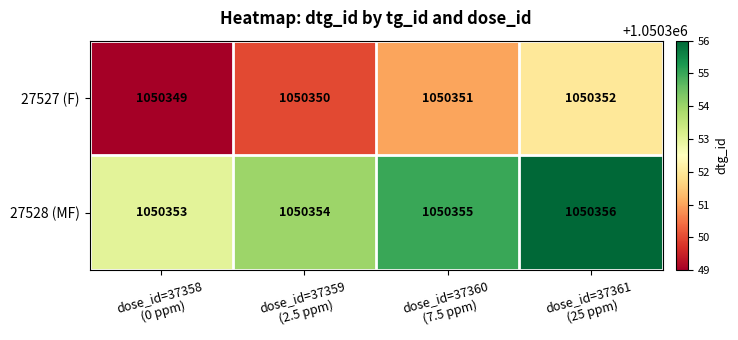

What is the minimum value shown in the chart?

1050349